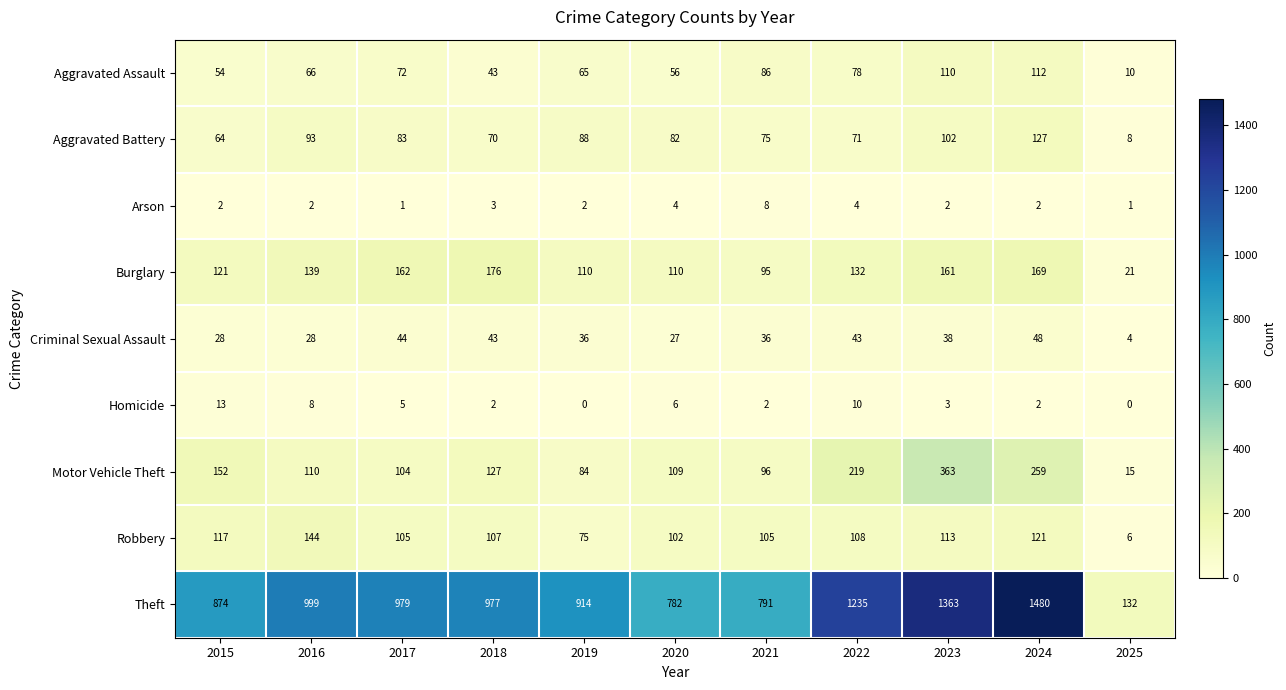

Between 2018 and 2024, which series saw the biggest shift?

Theft